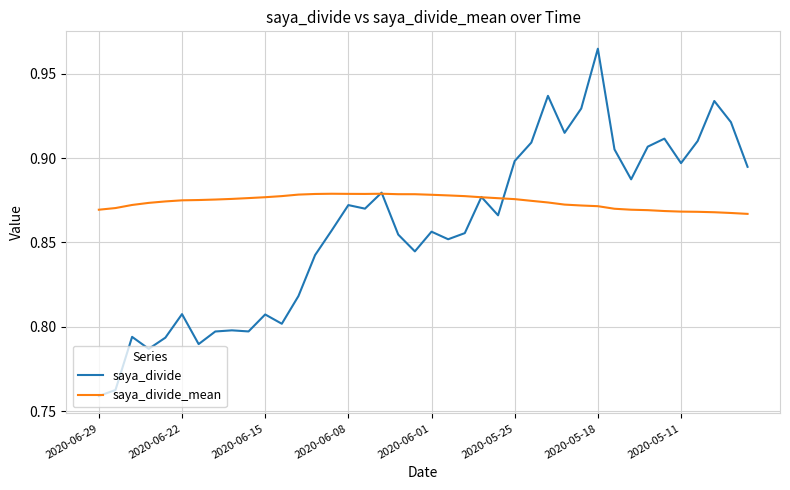

Which series has the largest total across all categories?

saya_divide_mean